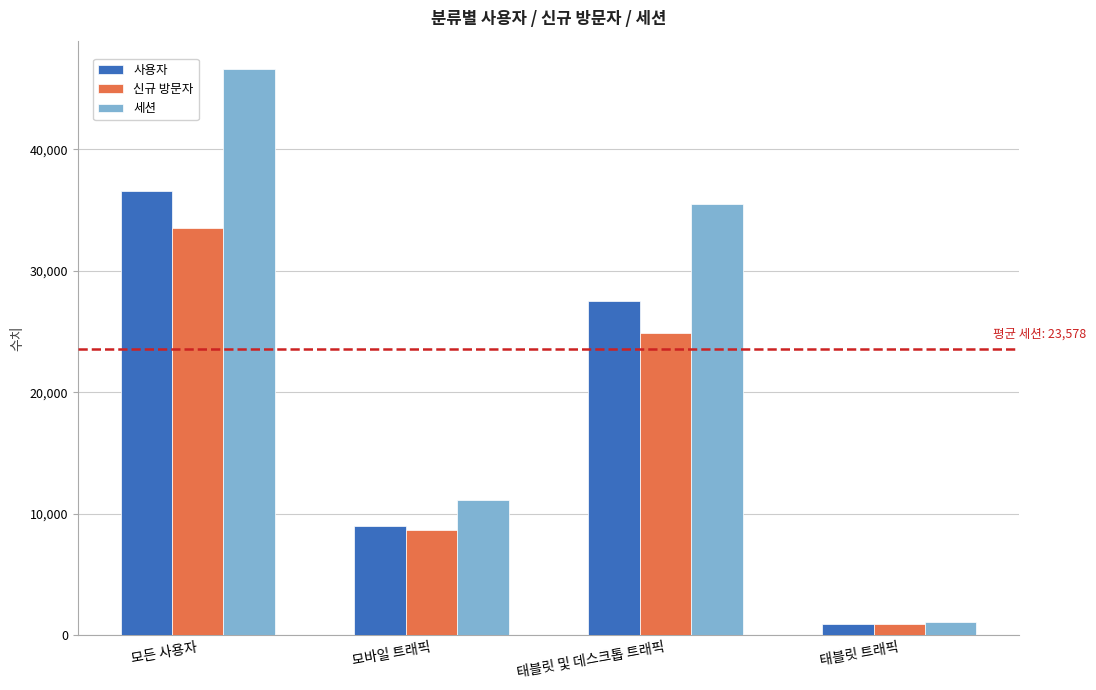

What is the highest value of the 사용자 series?

36534